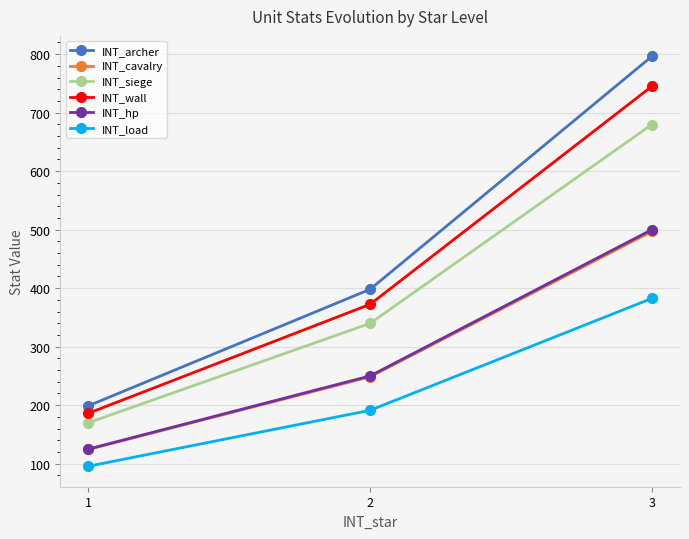

What is the spread (max minus min) of values at 2?

206.9